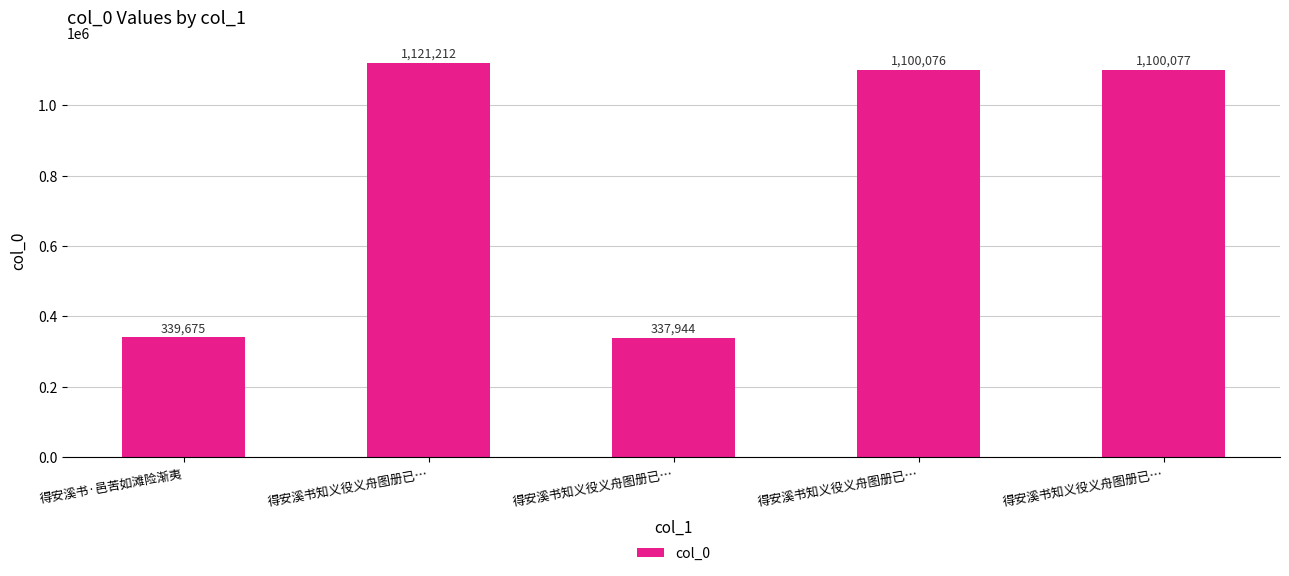

Reading left to right, what are all the values shown in this chart?

339675	1121212	337944	1100076	1100077